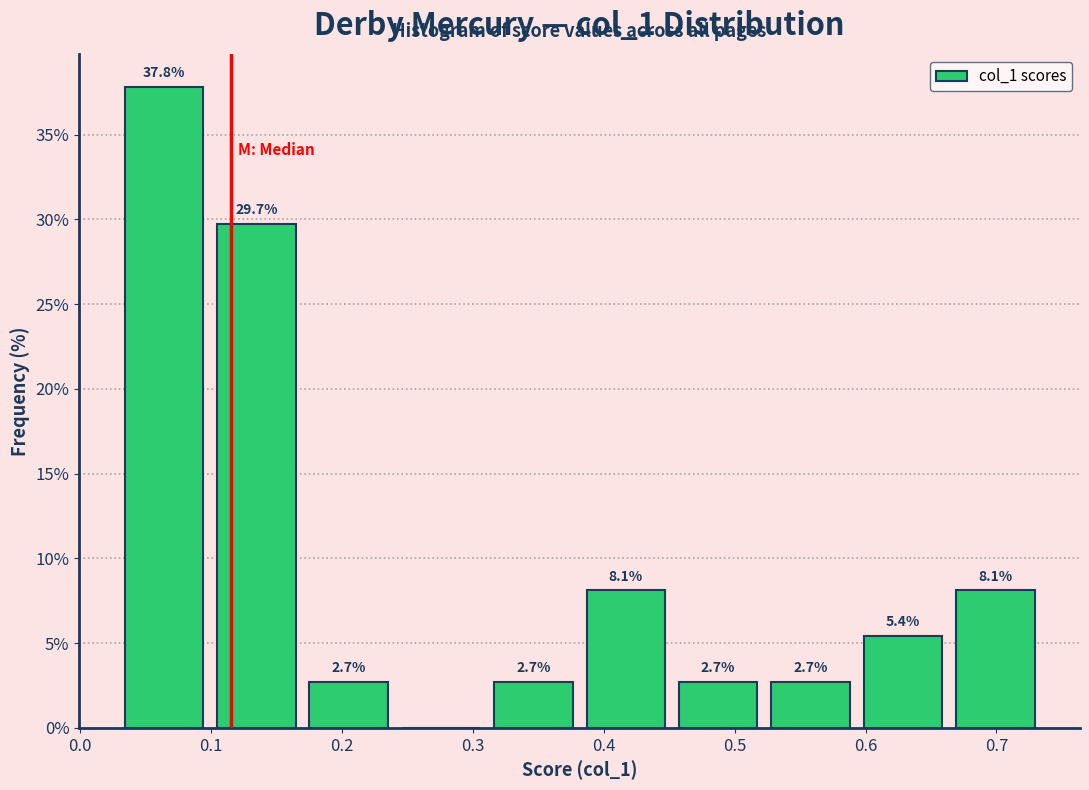

Which range on the x-axis has the tallest bar?

0.03 to 0.10